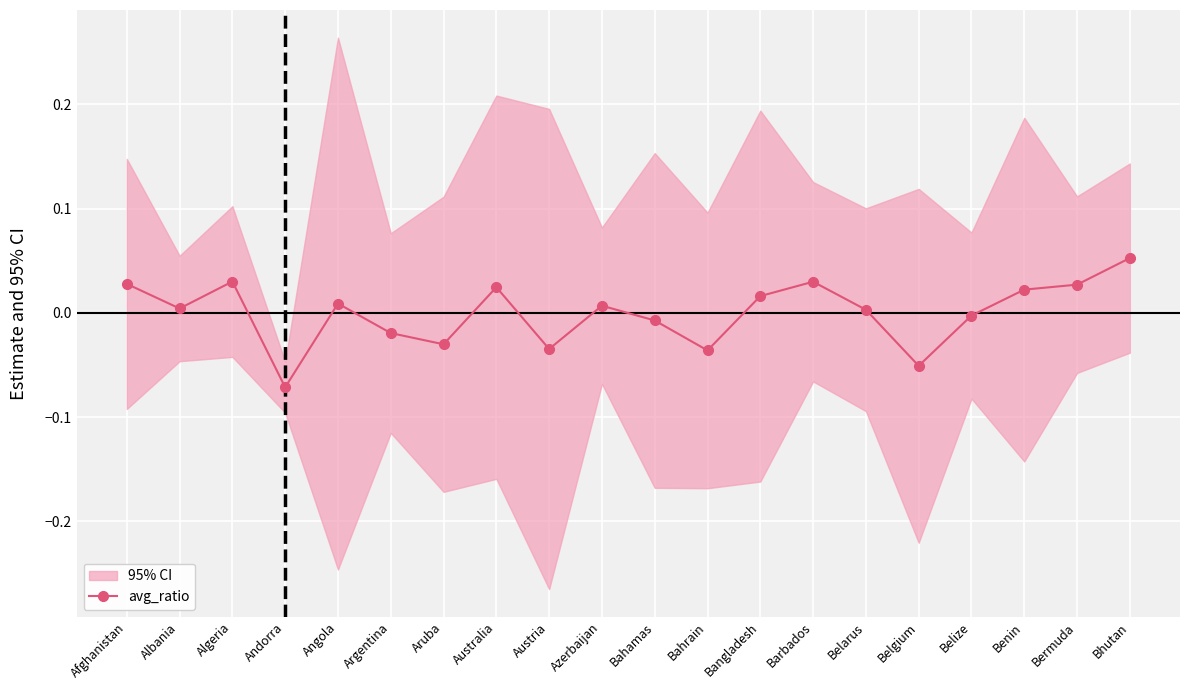

Reading right to left, what are all the values shown in this chart?

0.1	0.0	0.0	-0.0	-0.1	0.0	0.0	0.0	-0.0	-0.0	0.0	-0.0	0.0	-0.0	-0.0	0.0	-0.1	0.0	0.0	0.0